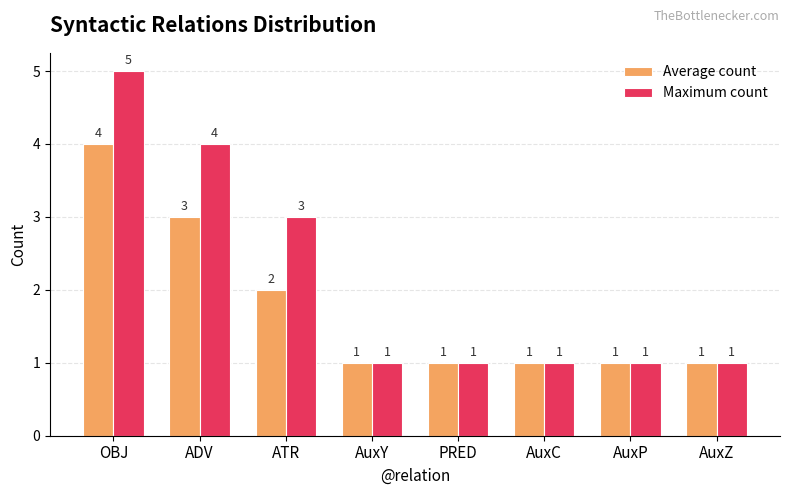

At which category is the sum across all series the highest?

OBJ